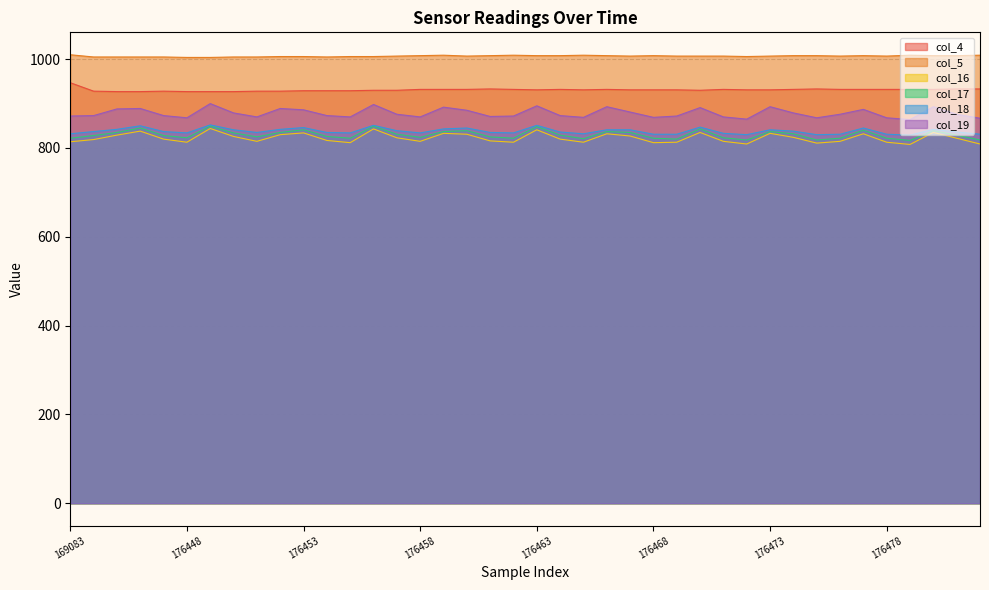

What is the difference between the col_16 values at 176448 and 176477?

19